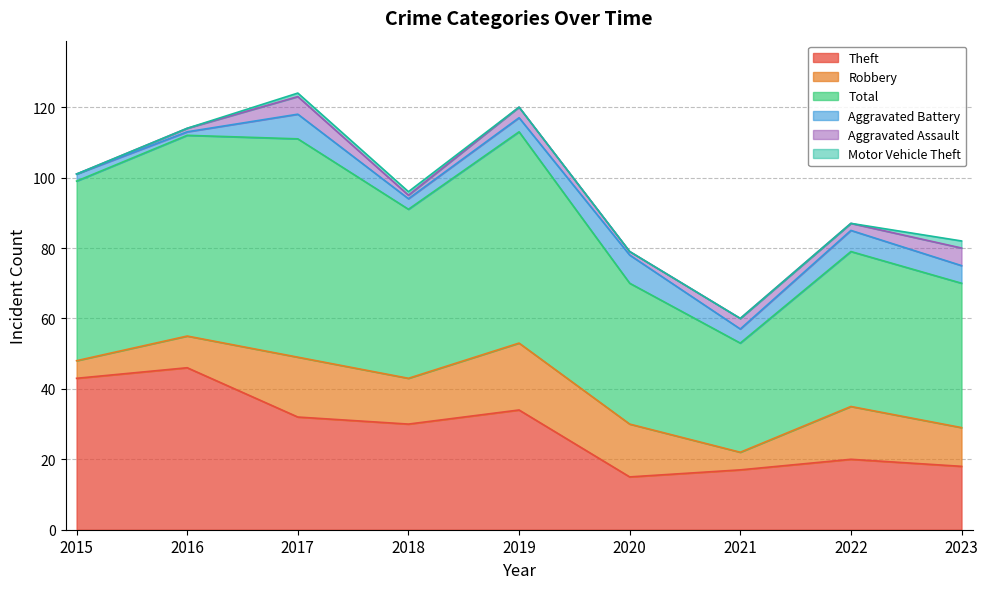

The value of Total at 2015 is 78. True or false?

False